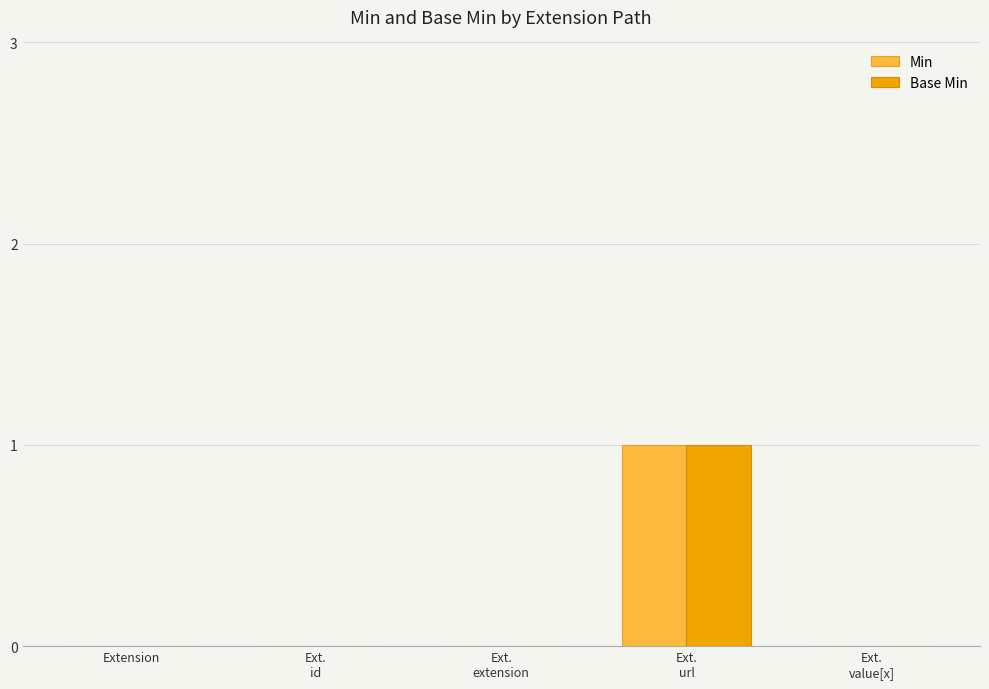

Reading left to right, what are all the values shown in this chart?

Min: 0	0	0	1	0
Base Min: 0	0	0	1	0